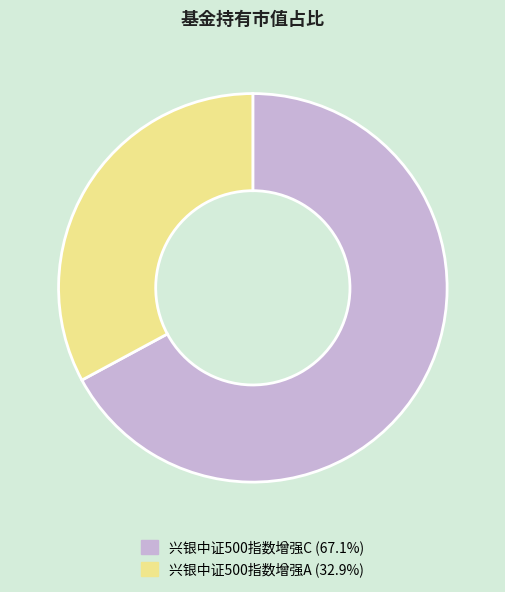

Rank the categories by value from highest to lowest.

兴银中证500指数增强C, 兴银中证500指数增强A